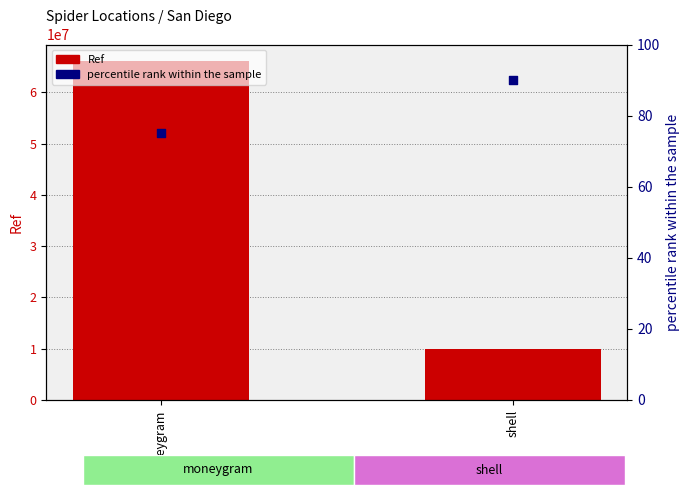

Which series has the largest total across all categories?

Ref